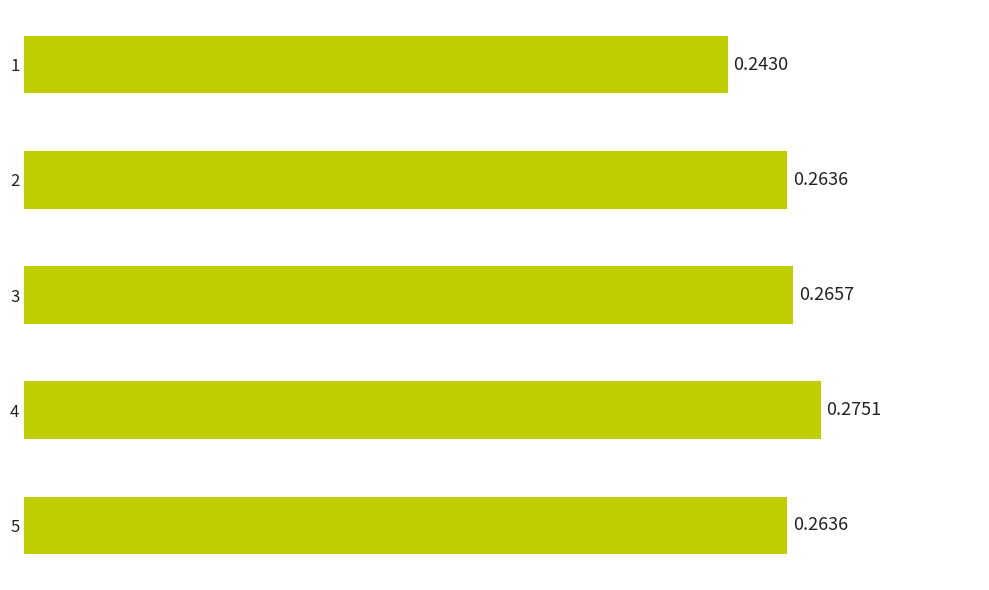

Which label corresponds to the largest value in the chart?

4